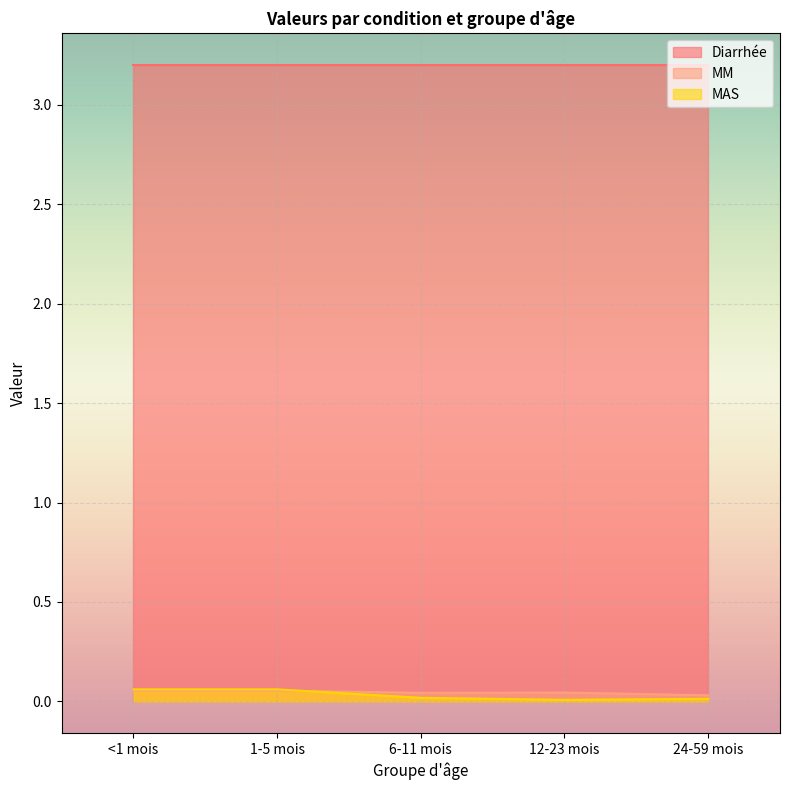

At which label is MM closest to 0?

24-59 mois